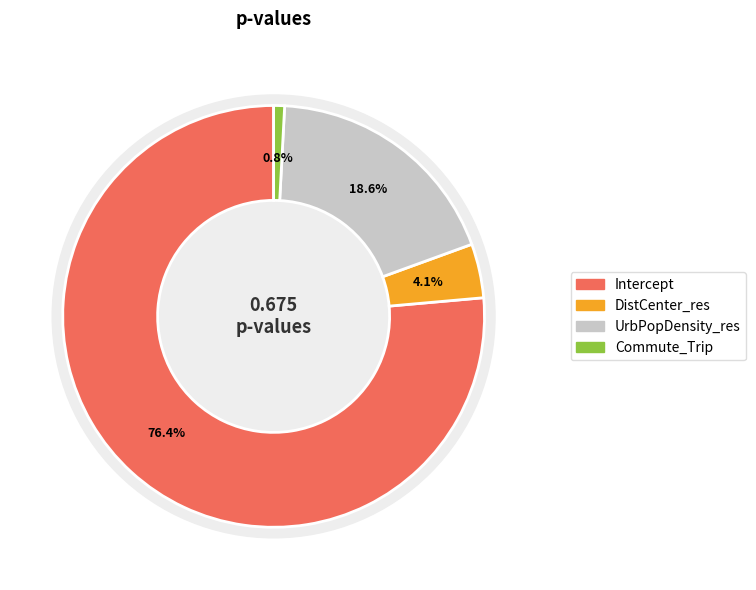

To the nearest percent, what is the combined percentage of UrbPopDensity_res and Commute_Trip?

19%